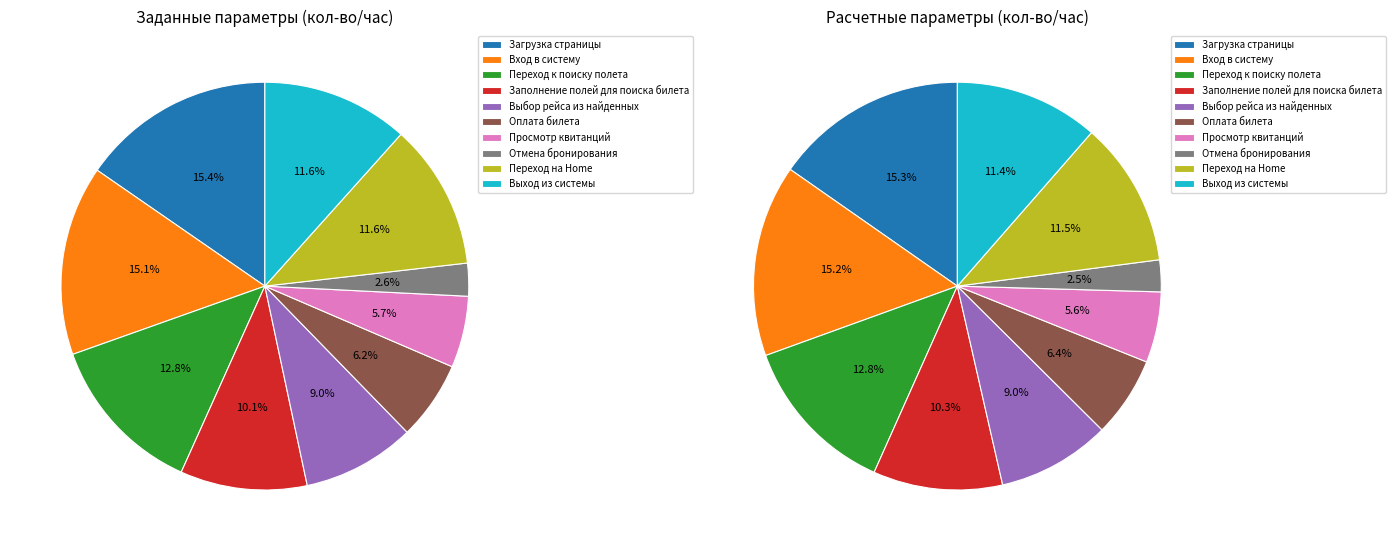

What is the smallest slice in the pie chart?

Отмена бронирования